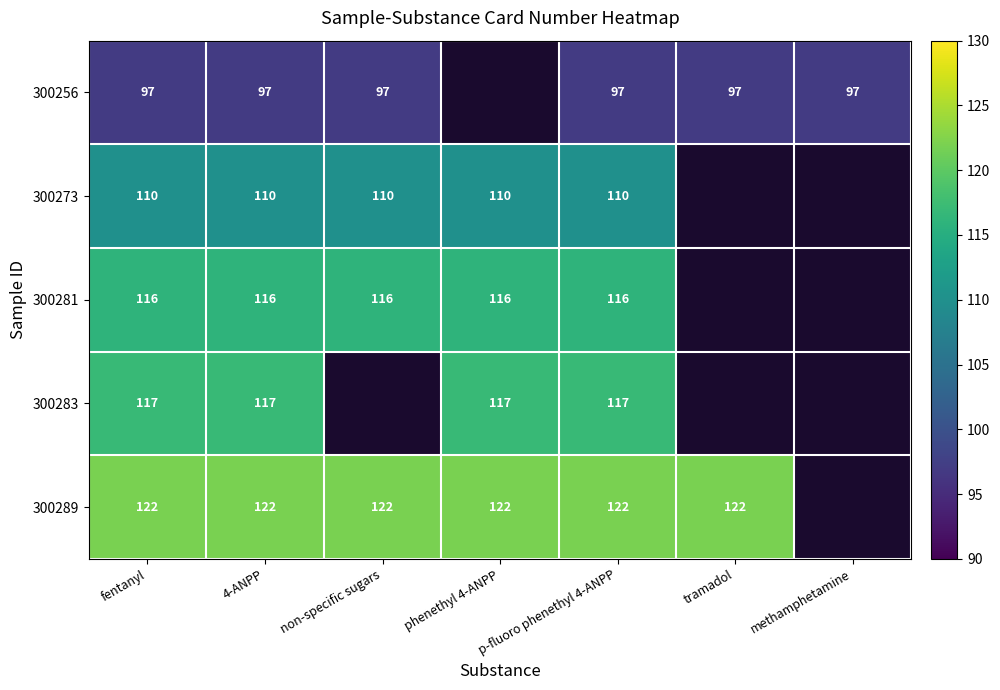

What is the sum of the 300256 values at methamphetamine and non-specific sugars?

194.0